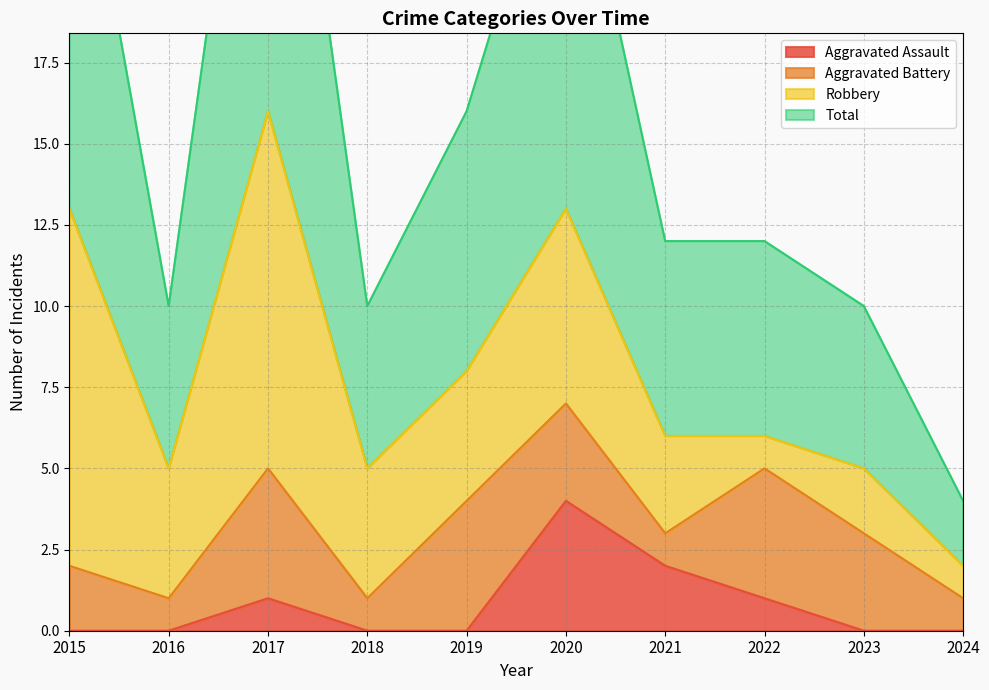

What is the value of the Total point at the 5th from the left?

16